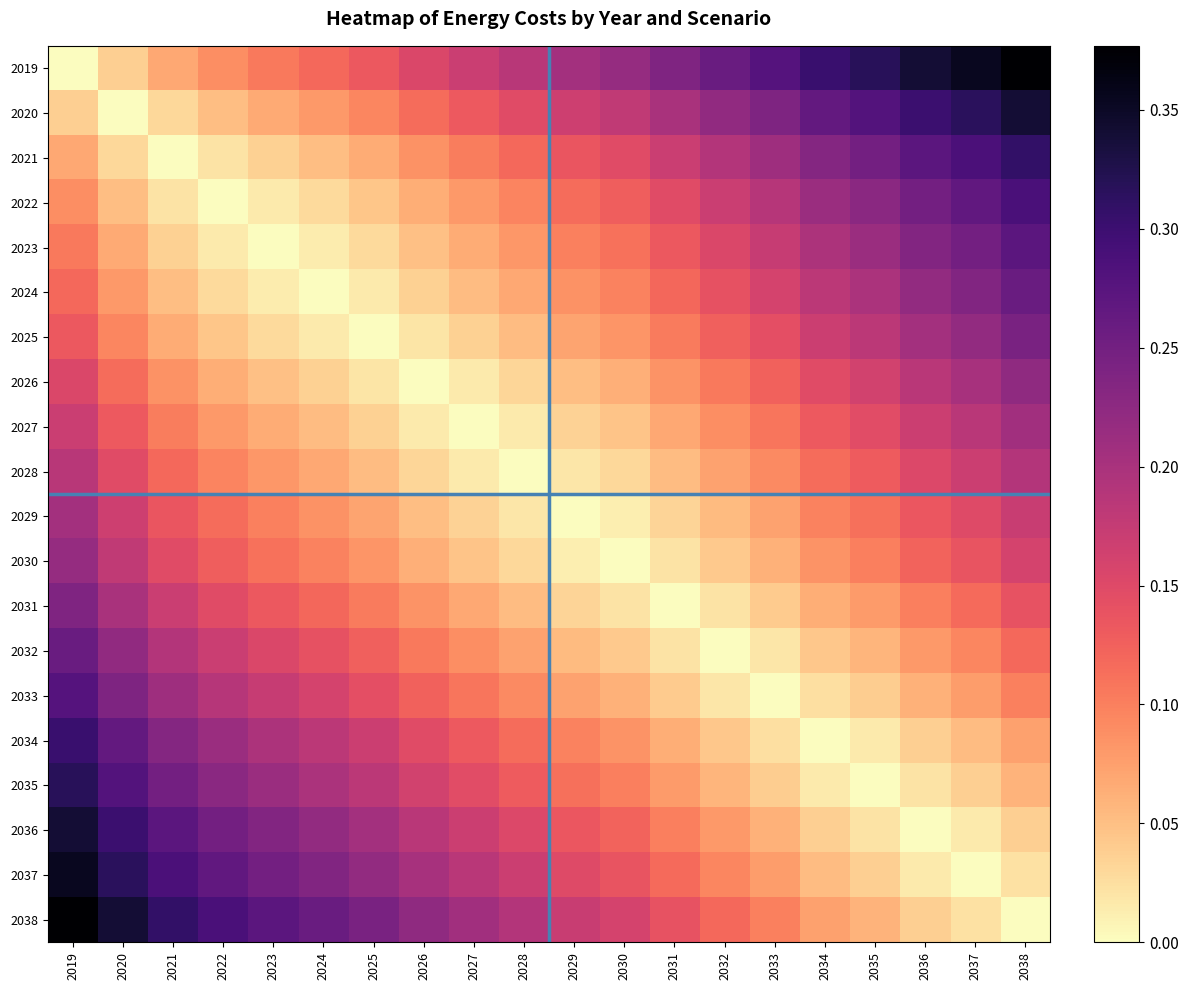

Reading left to right, extract all data points from this chart.

2019: 2019=0.0	2020=0.0	2021=0.1	2022=0.1	2023=0.1	2024=0.1	2025=0.1	2026=0.2	2027=0.2	2028=0.2	2029=0.2	2030=0.2	2031=0.2	2032=0.3	2033=0.3	2034=0.3	2035=0.3	2036=0.3	2037=0.4	2038=0.4
2020: 2019=0.0	2020=0.0	2021=0.0	2022=0.1	2023=0.1	2024=0.1	2025=0.1	2026=0.1	2027=0.1	2028=0.1	2029=0.2	2030=0.2	2031=0.2	2032=0.2	2033=0.2	2034=0.3	2035=0.3	2036=0.3	2037=0.3	2038=0.3
2021: 2019=0.1	2020=0.0	2021=0.0	2022=0.0	2023=0.0	2024=0.1	2025=0.1	2026=0.1	2027=0.1	2028=0.1	2029=0.1	2030=0.1	2031=0.2	2032=0.2	2033=0.2	2034=0.2	2035=0.2	2036=0.3	2037=0.3	2038=0.3
2022: 2019=0.1	2020=0.1	2021=0.0	2022=0.0	2023=0.0	2024=0.0	2025=0.0	2026=0.1	2027=0.1	2028=0.1	2029=0.1	2030=0.1	2031=0.1	2032=0.2	2033=0.2	2034=0.2	2035=0.2	2036=0.2	2037=0.3	2038=0.3
2023: 2019=0.1	2020=0.1	2021=0.0	2022=0.0	2023=0.0	2024=0.0	2025=0.0	2026=0.0	2027=0.1	2028=0.1	2029=0.1	2030=0.1	2031=0.1	2032=0.2	2033=0.2	2034=0.2	2035=0.2	2036=0.2	2037=0.2	2038=0.3
2024: 2019=0.1	2020=0.1	2021=0.1	2022=0.0	2023=0.0	2024=0.0	2025=0.0	2026=0.0	2027=0.1	2028=0.1	2029=0.1	2030=0.1	2031=0.1	2032=0.1	2033=0.2	2034=0.2	2035=0.2	2036=0.2	2037=0.2	2038=0.3
2025: 2019=0.1	2020=0.1	2021=0.1	2022=0.0	2023=0.0	2024=0.0	2025=0.0	2026=0.0	2027=0.0	2028=0.1	2029=0.1	2030=0.1	2031=0.1	2032=0.1	2033=0.1	2034=0.2	2035=0.2	2036=0.2	2037=0.2	2038=0.2
2026: 2019=0.2	2020=0.1	2021=0.1	2022=0.1	2023=0.0	2024=0.0	2025=0.0	2026=0.0	2027=0.0	2028=0.0	2029=0.1	2030=0.1	2031=0.1	2032=0.1	2033=0.1	2034=0.1	2035=0.2	2036=0.2	2037=0.2	2038=0.2
2027: 2019=0.2	2020=0.1	2021=0.1	2022=0.1	2023=0.1	2024=0.1	2025=0.0	2026=0.0	2027=0.0	2028=0.0	2029=0.0	2030=0.0	2031=0.1	2032=0.1	2033=0.1	2034=0.1	2035=0.1	2036=0.2	2037=0.2	2038=0.2
2028: 2019=0.2	2020=0.1	2021=0.1	2022=0.1	2023=0.1	2024=0.1	2025=0.1	2026=0.0	2027=0.0	2028=0.0	2029=0.0	2030=0.0	2031=0.1	2032=0.1	2033=0.1	2034=0.1	2035=0.1	2036=0.2	2037=0.2	2038=0.2
2029: 2019=0.2	2020=0.2	2021=0.1	2022=0.1	2023=0.1	2024=0.1	2025=0.1	2026=0.1	2027=0.0	2028=0.0	2029=0.0	2030=0.0	2031=0.0	2032=0.1	2033=0.1	2034=0.1	2035=0.1	2036=0.1	2037=0.1	2038=0.2
2030: 2019=0.2	2020=0.2	2021=0.1	2022=0.1	2023=0.1	2024=0.1	2025=0.1	2026=0.1	2027=0.0	2028=0.0	2029=0.0	2030=0.0	2031=0.0	2032=0.0	2033=0.1	2034=0.1	2035=0.1	2036=0.1	2037=0.1	2038=0.2
2031: 2019=0.2	2020=0.2	2021=0.2	2022=0.1	2023=0.1	2024=0.1	2025=0.1	2026=0.1	2027=0.1	2028=0.1	2029=0.0	2030=0.0	2031=0.0	2032=0.0	2033=0.0	2034=0.1	2035=0.1	2036=0.1	2037=0.1	2038=0.1
2032: 2019=0.3	2020=0.2	2021=0.2	2022=0.2	2023=0.2	2024=0.1	2025=0.1	2026=0.1	2027=0.1	2028=0.1	2029=0.1	2030=0.0	2031=0.0	2032=0.0	2033=0.0	2034=0.0	2035=0.1	2036=0.1	2037=0.1	2038=0.1
2033: 2019=0.3	2020=0.2	2021=0.2	2022=0.2	2023=0.2	2024=0.2	2025=0.1	2026=0.1	2027=0.1	2028=0.1	2029=0.1	2030=0.1	2031=0.0	2032=0.0	2033=0.0	2034=0.0	2035=0.0	2036=0.1	2037=0.1	2038=0.1
2034: 2019=0.3	2020=0.3	2021=0.2	2022=0.2	2023=0.2	2024=0.2	2025=0.2	2026=0.1	2027=0.1	2028=0.1	2029=0.1	2030=0.1	2031=0.1	2032=0.0	2033=0.0	2034=0.0	2035=0.0	2036=0.0	2037=0.1	2038=0.1
2035: 2019=0.3	2020=0.3	2021=0.2	2022=0.2	2023=0.2	2024=0.2	2025=0.2	2026=0.2	2027=0.1	2028=0.1	2029=0.1	2030=0.1	2031=0.1	2032=0.1	2033=0.0	2034=0.0	2035=0.0	2036=0.0	2037=0.0	2038=0.1
2036: 2019=0.3	2020=0.3	2021=0.3	2022=0.2	2023=0.2	2024=0.2	2025=0.2	2026=0.2	2027=0.2	2028=0.2	2029=0.1	2030=0.1	2031=0.1	2032=0.1	2033=0.1	2034=0.0	2035=0.0	2036=0.0	2037=0.0	2038=0.0
2037: 2019=0.4	2020=0.3	2021=0.3	2022=0.3	2023=0.2	2024=0.2	2025=0.2	2026=0.2	2027=0.2	2028=0.2	2029=0.1	2030=0.1	2031=0.1	2032=0.1	2033=0.1	2034=0.1	2035=0.0	2036=0.0	2037=0.0	2038=0.0
2038: 2019=0.4	2020=0.3	2021=0.3	2022=0.3	2023=0.3	2024=0.3	2025=0.2	2026=0.2	2027=0.2	2028=0.2	2029=0.2	2030=0.2	2031=0.1	2032=0.1	2033=0.1	2034=0.1	2035=0.1	2036=0.0	2037=0.0	2038=0.0